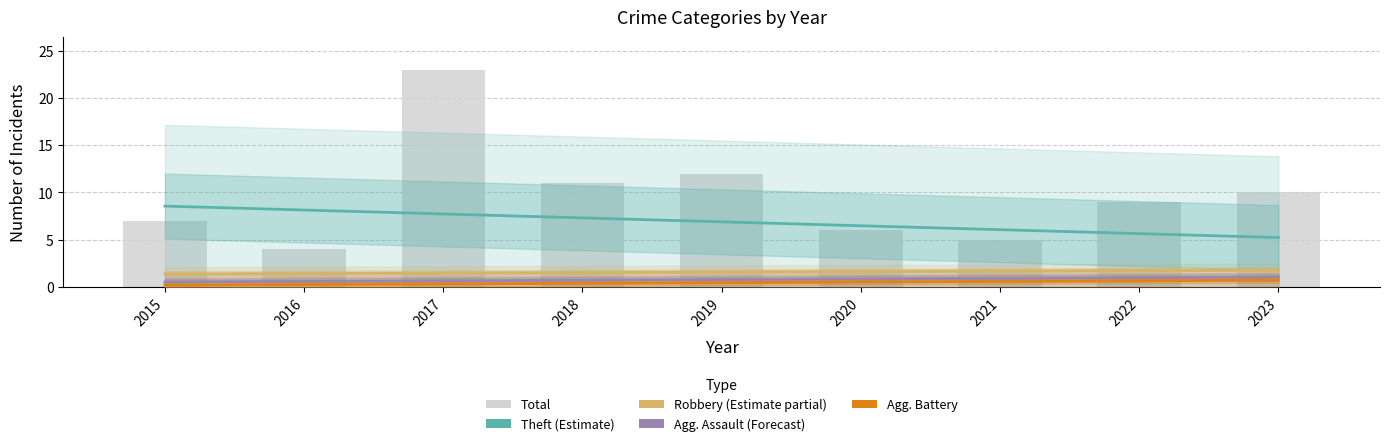

Which series has the largest total across all categories?

Total